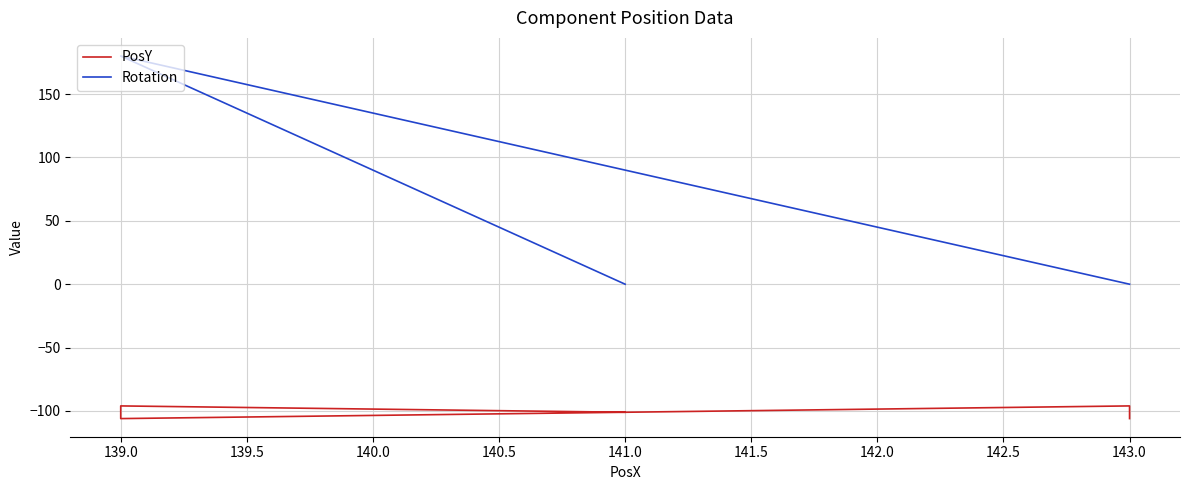

In PosY, how many points are higher than both neighbors (excluding endpoints)?

2